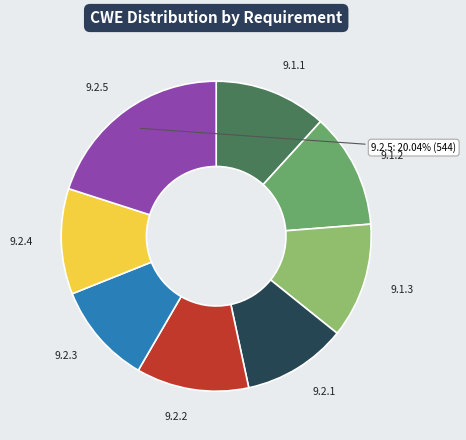

What is the largest slice in the pie chart?

9.2.5